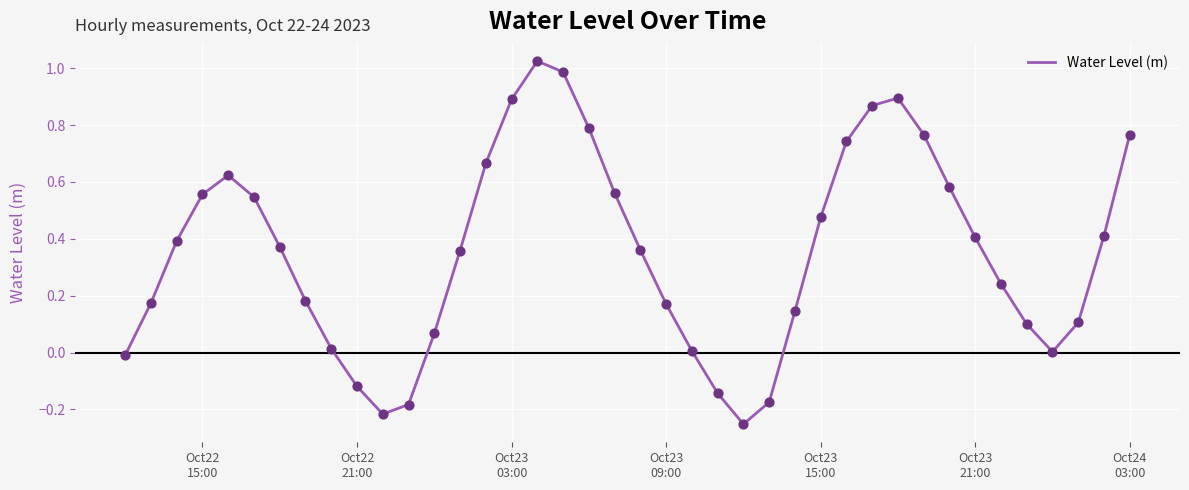

What is the difference between the maximum and minimum values?

1.3